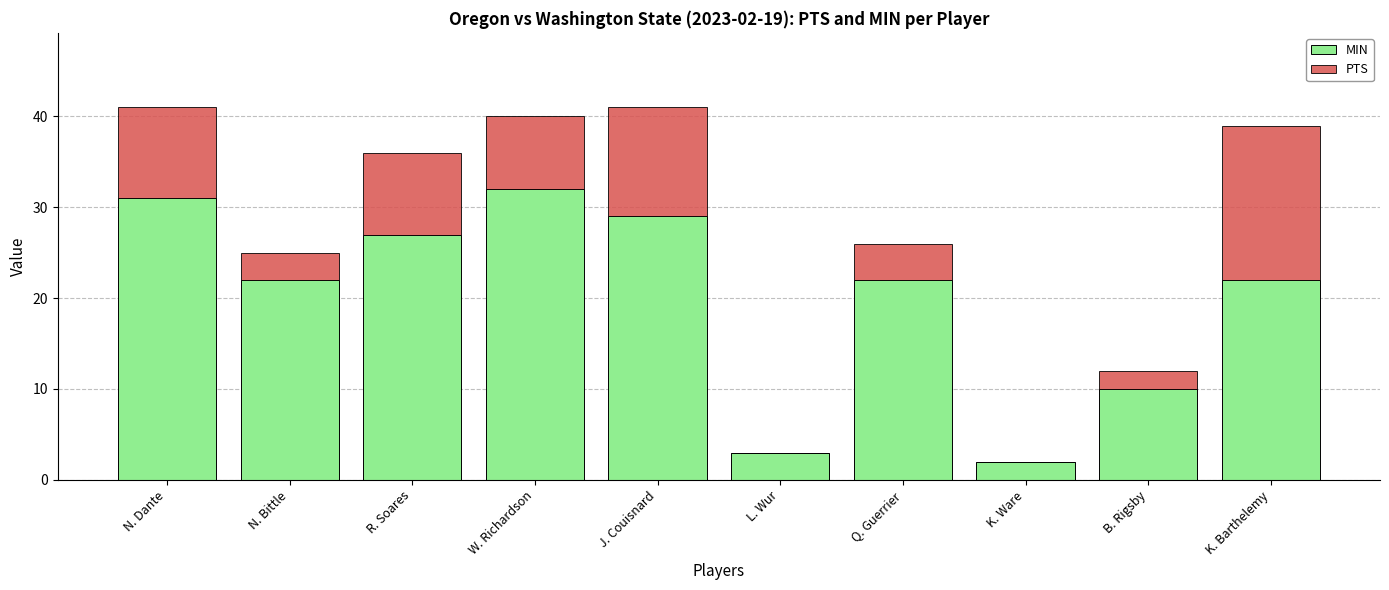

Is it true that MIN equals 3 at B. Rigsby?

False